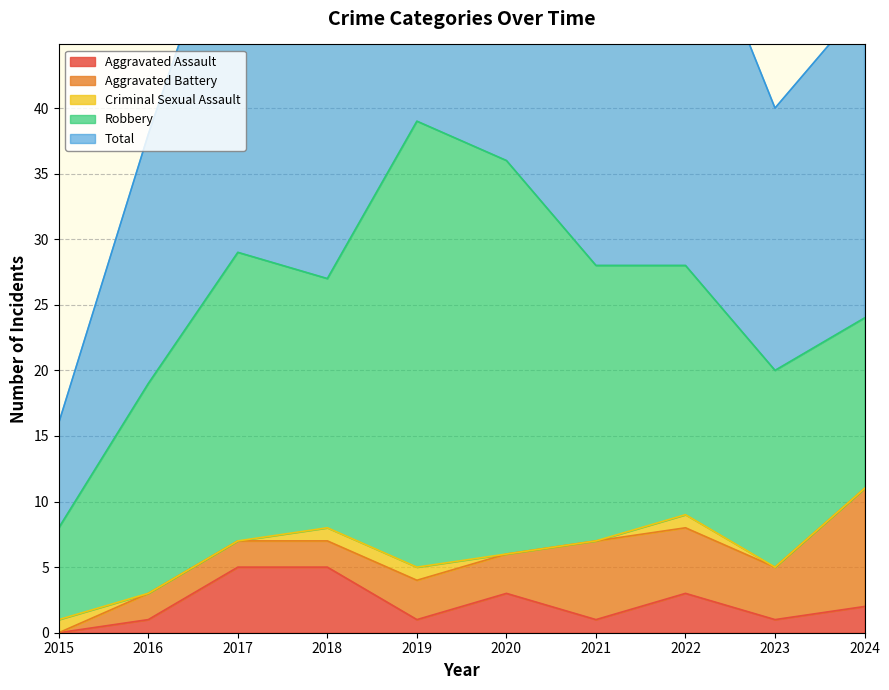

Reading left to right, what are all the values shown in this chart?

Aggravated Assault: 0	1	5	5	1	3	1	3	1	2
Aggravated Battery: 0	2	2	2	3	3	6	5	4	9
Criminal Sexual Assault: 1	0	0	1	1	0	0	1	0	0
Robbery: 7	16	22	19	34	30	21	19	15	13
Total: 8	19	29	27	39	36	28	29	20	24